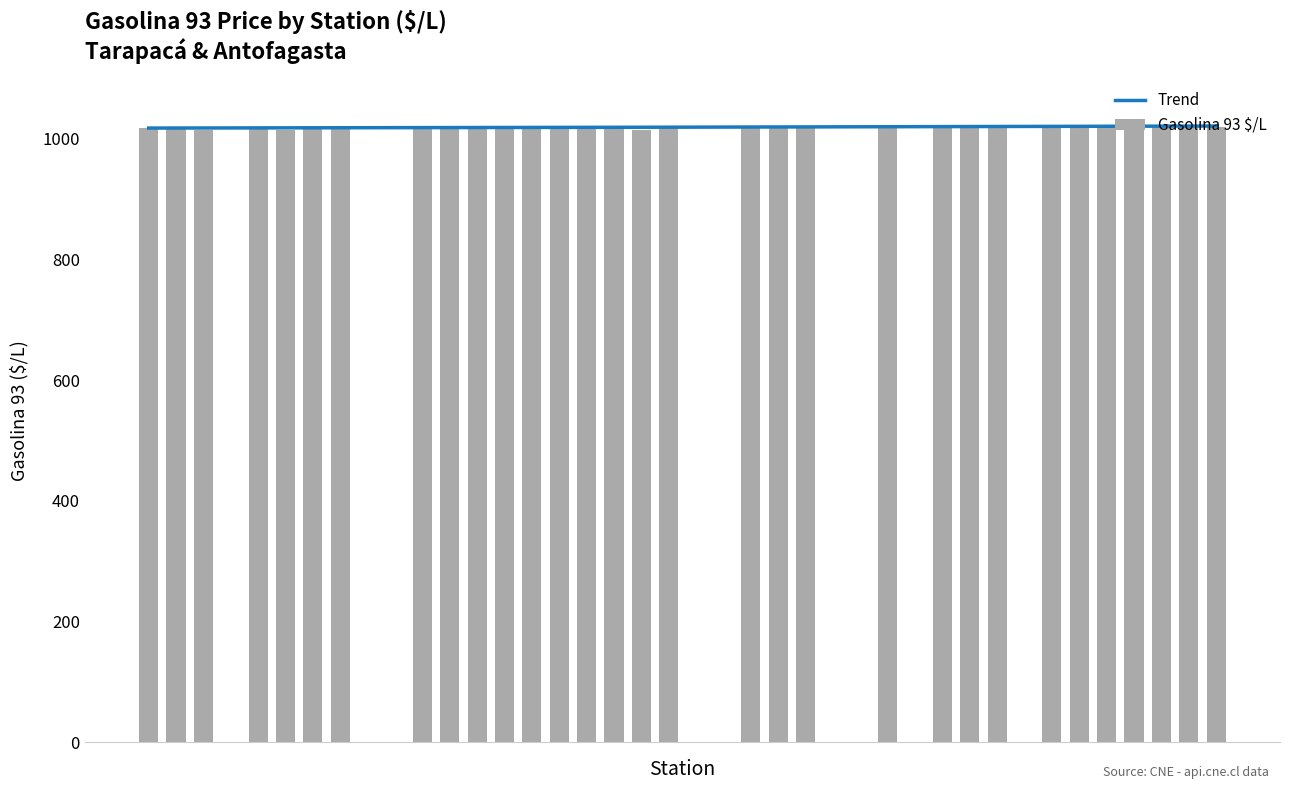

What is the maximum value for Gasolina 93 $/L?

1023